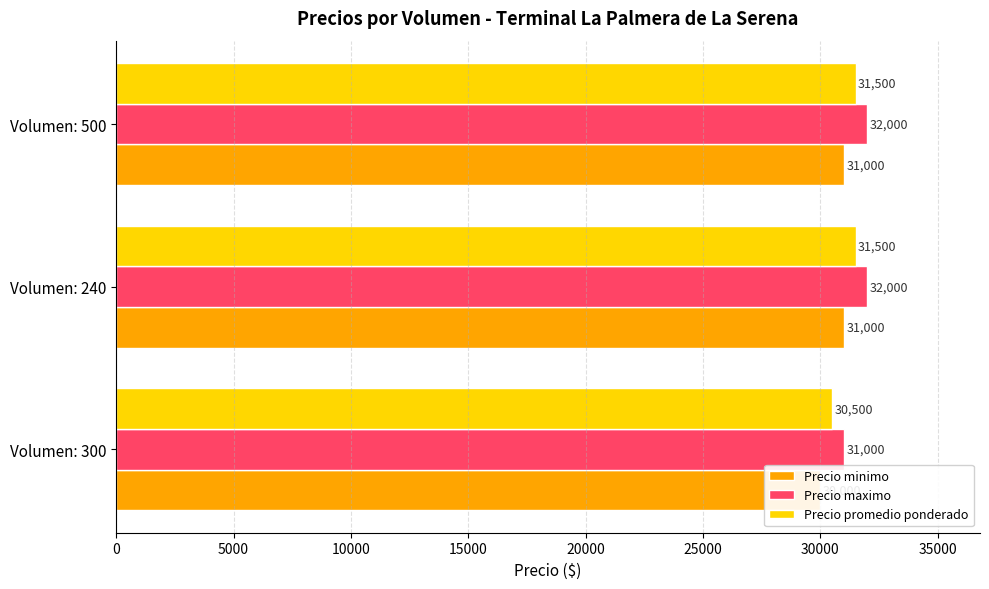

How many values in the Precio maximo series are below 32000?

1